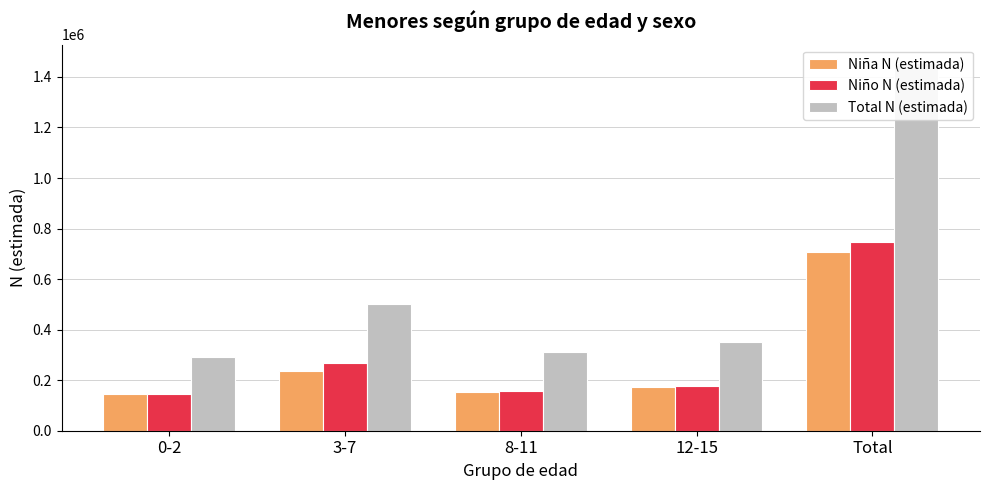

Reading left to right, transcribe all the data shown in this chart.

Niña N (estimada): 146281	234476	154834	171337	706928
Niño N (estimada): 144513	267101	158571	177957	748142
Total N (estimada): 290794	501576	313405	349294	1455070